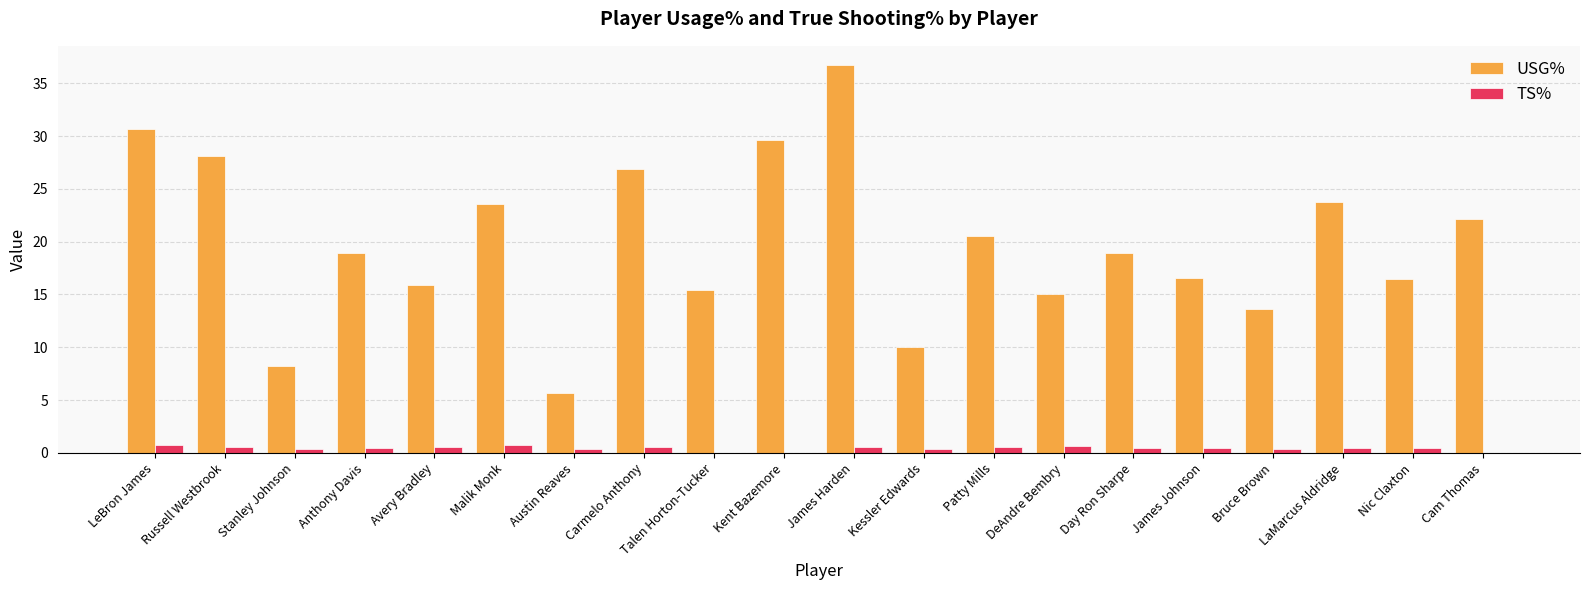

At which category is the sum across all series the highest?

James Harden